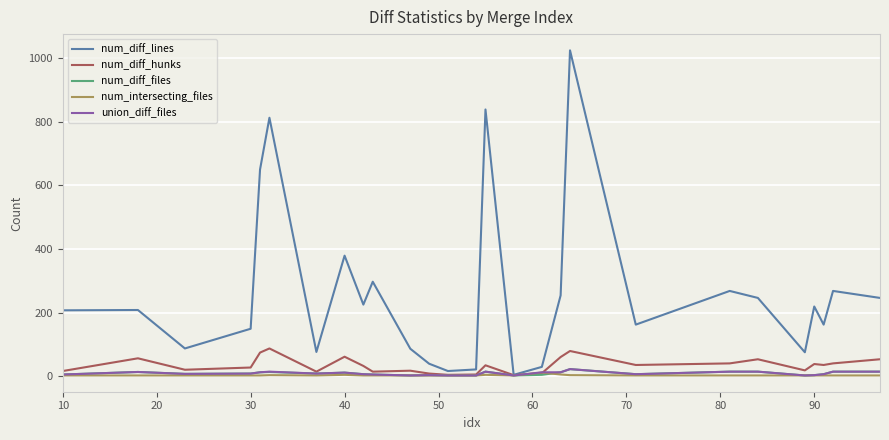

Which series has the largest range (max minus min)?

num_diff_lines